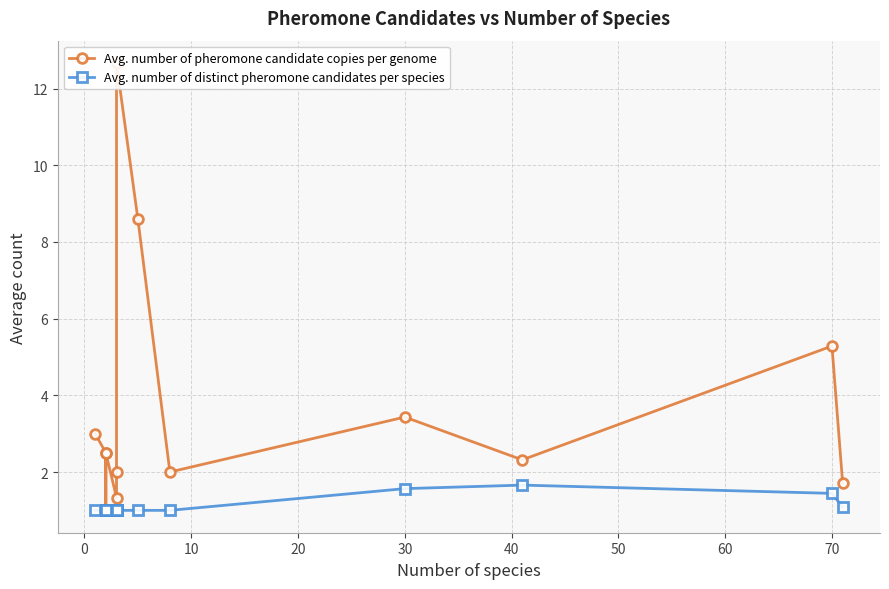

What are all the series names shown in the legend?

Avg. number of pheromone candidate copies per genome, Avg. number of distinct pheromone candidates per species